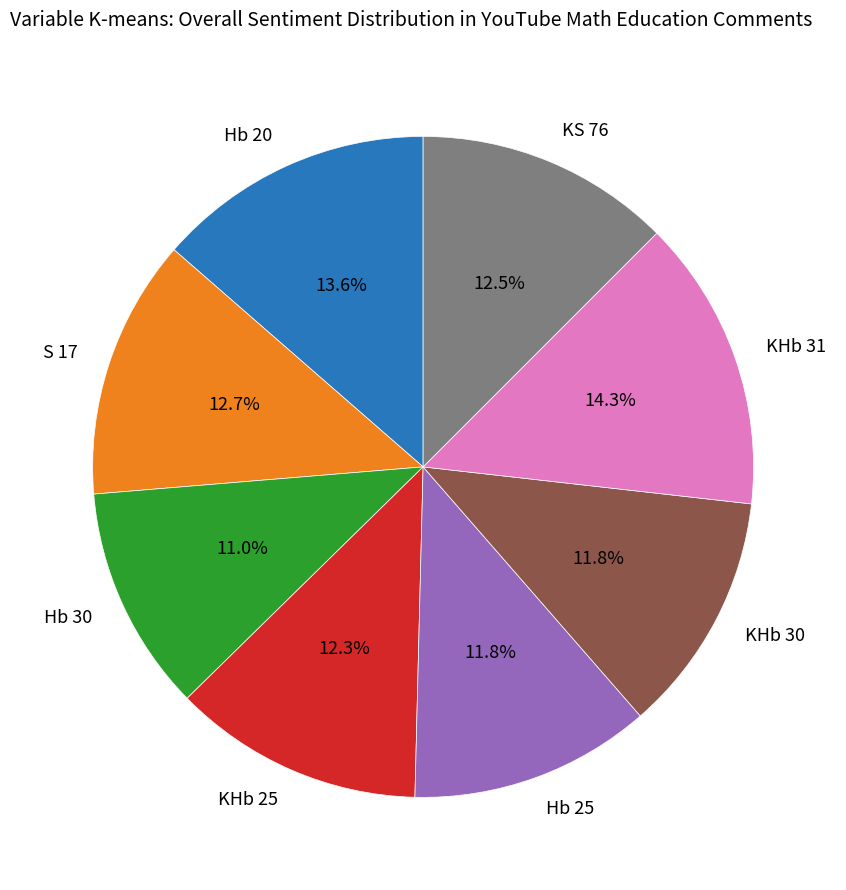

Count the number of slices in the pie.

8